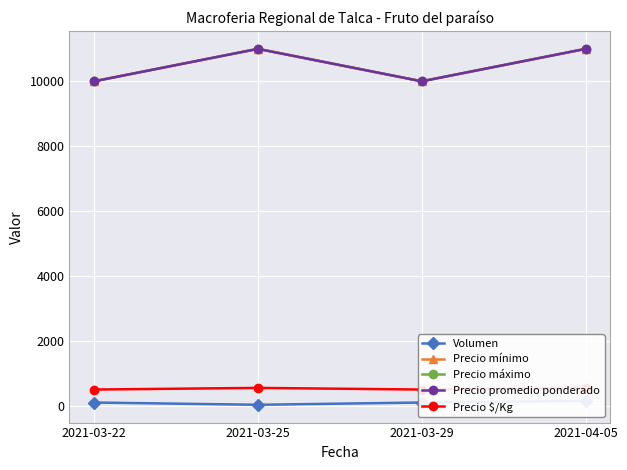

True or false: Precio mínimo has a value of 10000 at 2021-03-29.

True